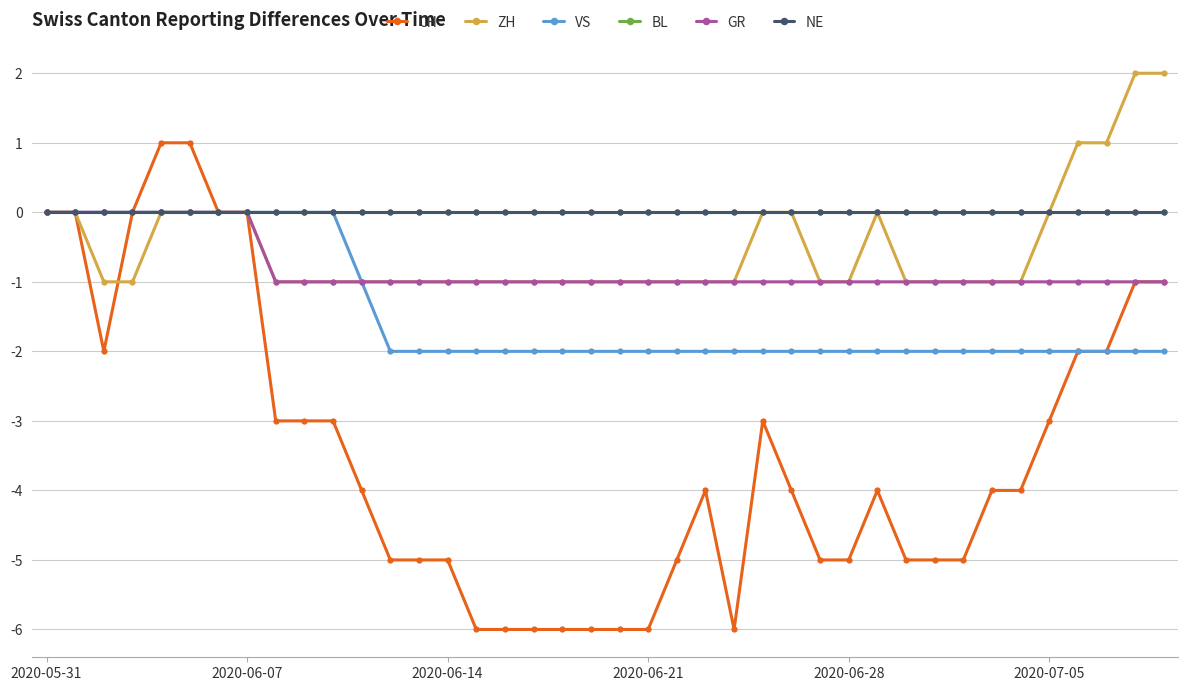

Is this an area chart (filled region under the line)?

No